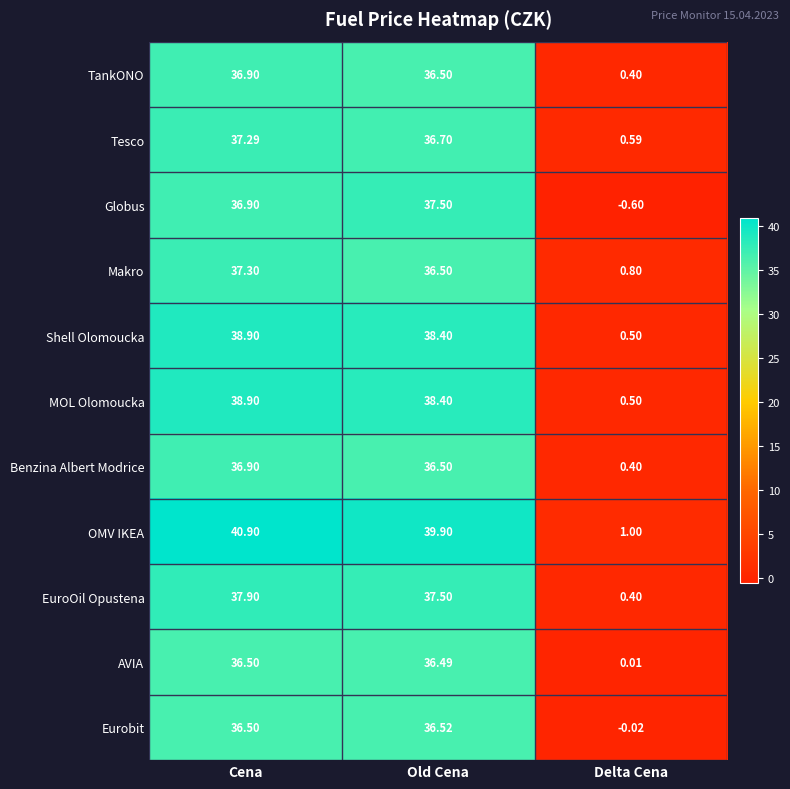

Which label corresponds to the largest value in the chart?

Cena